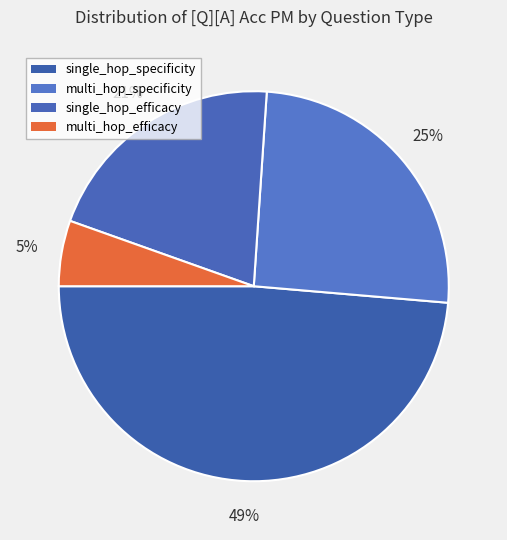

Count the number of slices in the pie.

4